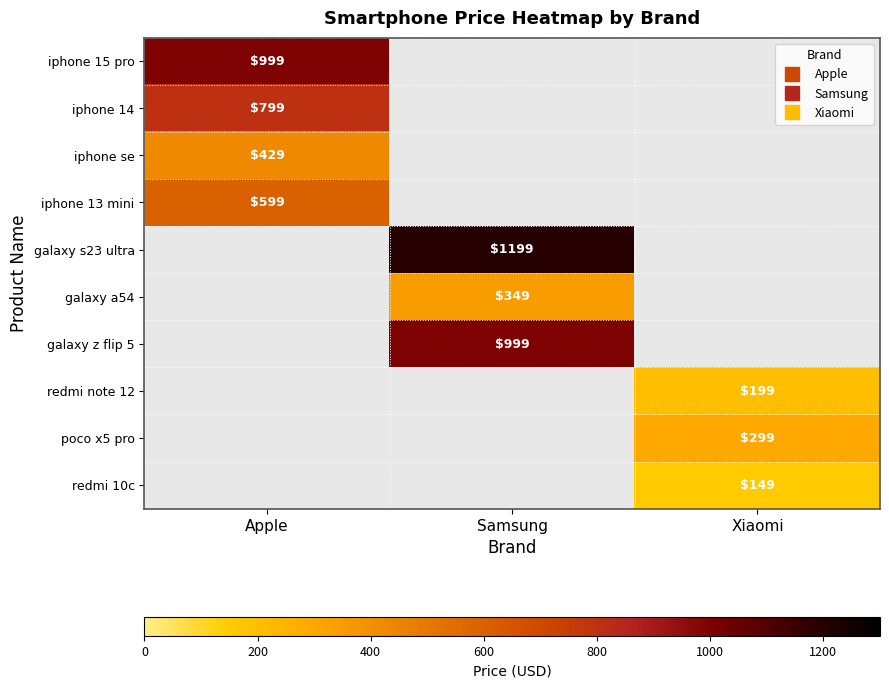

How many values in iphone 14 are above zero?

1